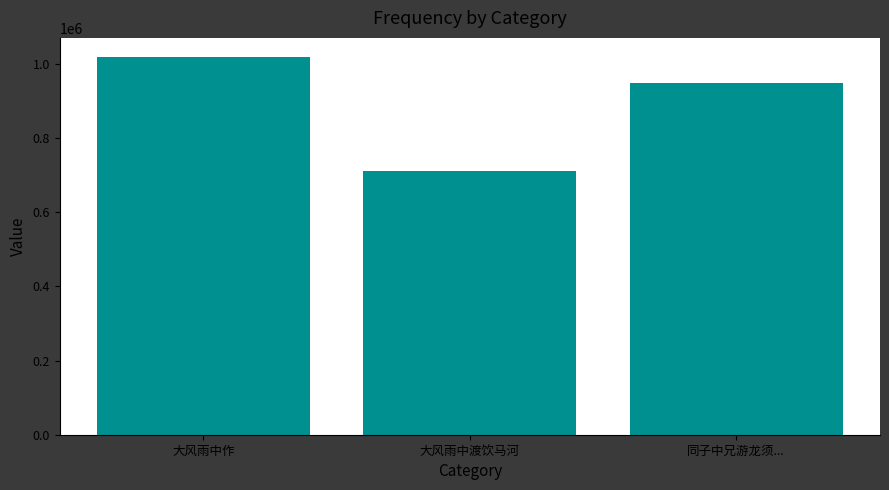

Reading left to right, extract all data points from this chart.

大风雨中作=1019249	大风雨中渡饮马河=710618	同子中兄游龙须...=948237